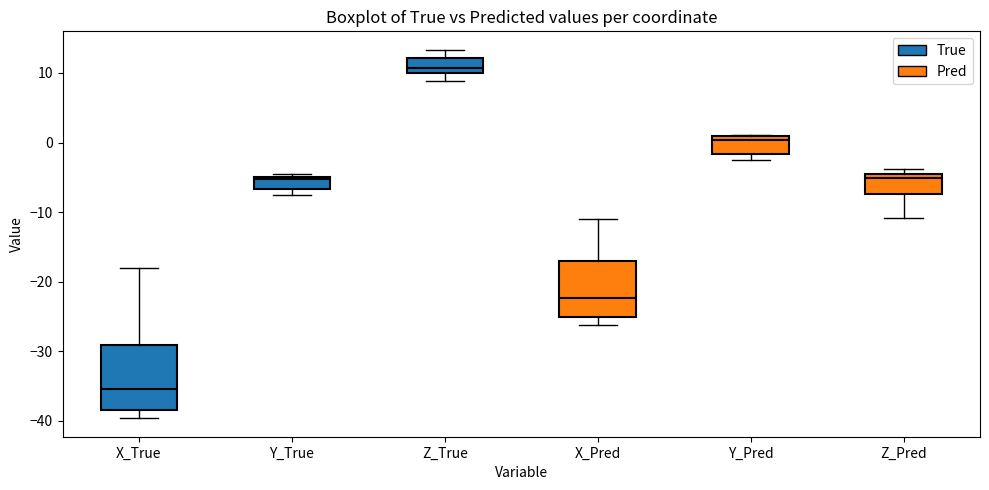

Reading left to right, transcribe this box plot: for each box, give where its median line is, the range the box spans, and where its two whiskers end, as read against the y-axis. The values are not printed on the chart, so give them approximately, as read against the axis.

X_True: median -35, box -38 to -29, whiskers -40 to -18
Y_True: median -5 (just below the box's upper edge), box -7 to -5, whiskers -8 to -4
Z_True: median 11, box 10 to 12, whiskers 9 to 13
X_Pred: median -22, box -25 to -17, whiskers -26 to -11
Y_Pred: median 0, box -2 to 1, whiskers -2 (just below the box's lower edge) to 1
Z_Pred: median -5 (just below the box's upper edge), box -7 to -5, whiskers -11 to -4